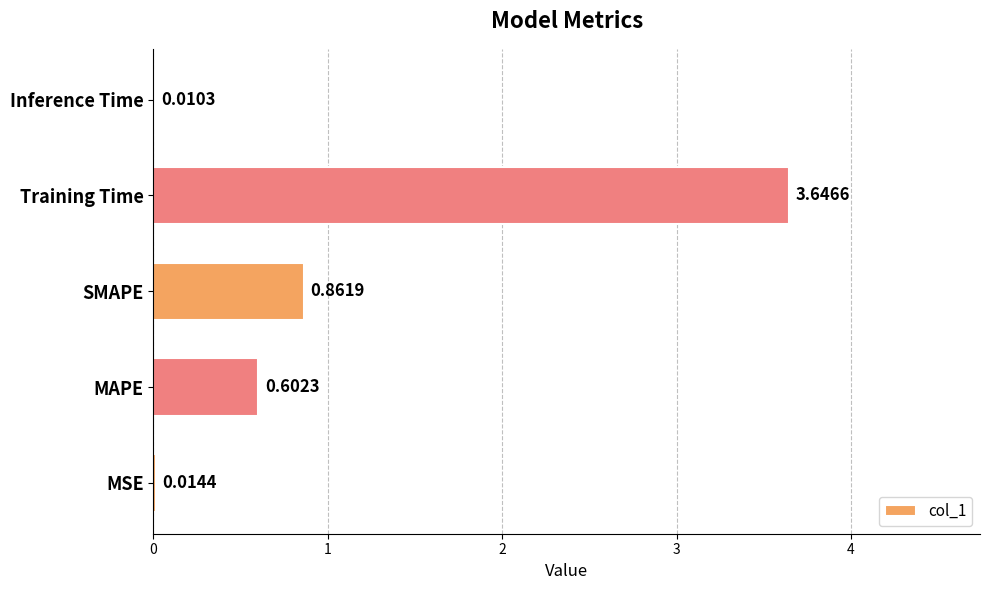

Where is the data nearest to the value 1?

SMAPE